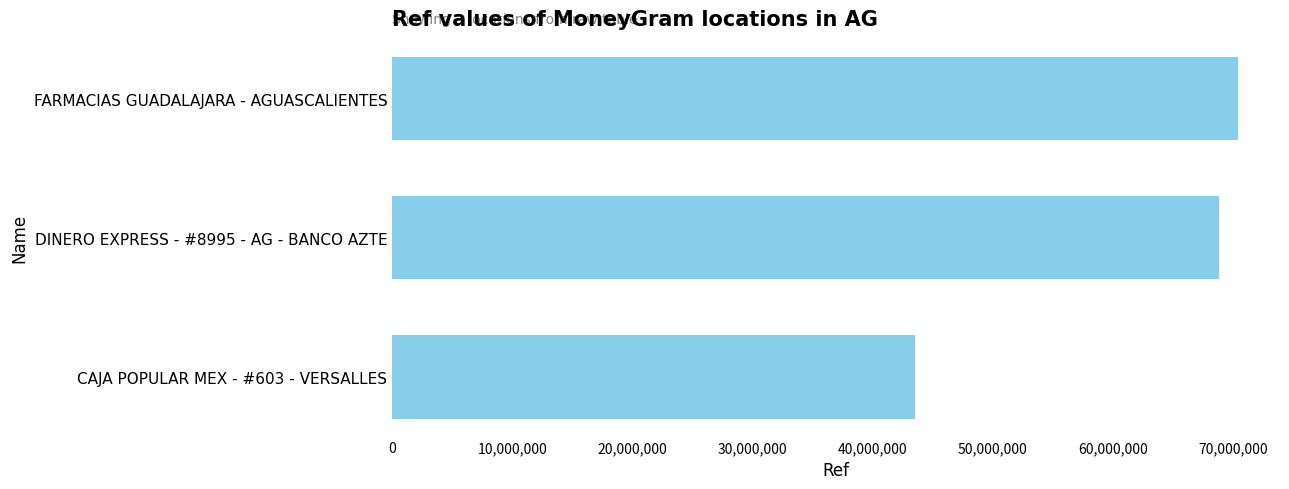

Which has a higher value, FARMACIAS GUADALAJARA - AGUASCALIENTES or CAJA POPULAR MEX - #603 - VERSALLES?

FARMACIAS GUADALAJARA - AGUASCALIENTES